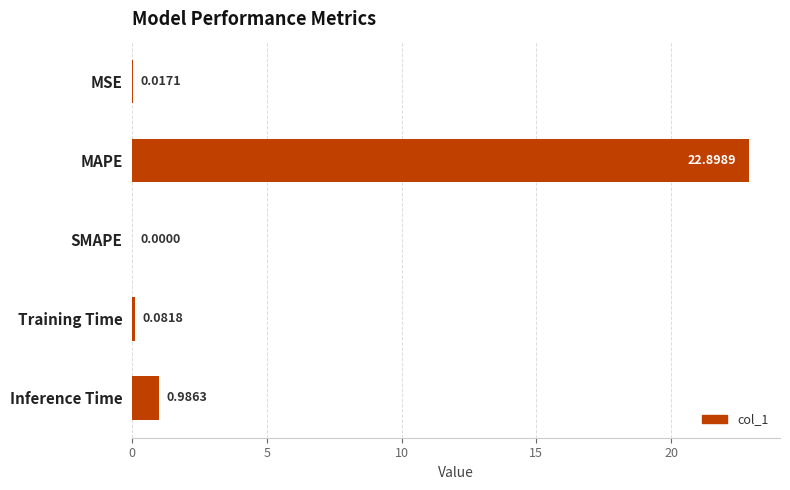

How many positive values are there?

4